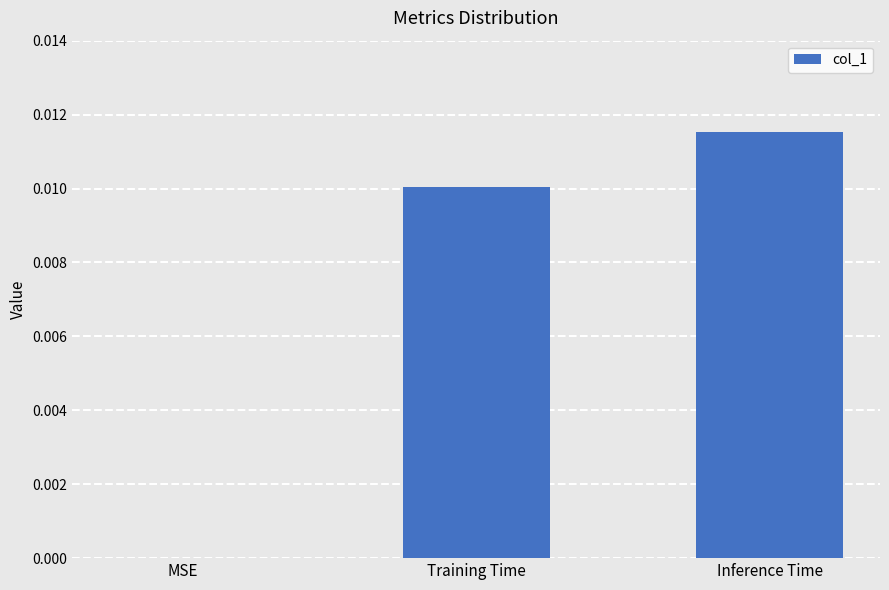

Between MSE and Inference Time, which is larger?

Inference Time